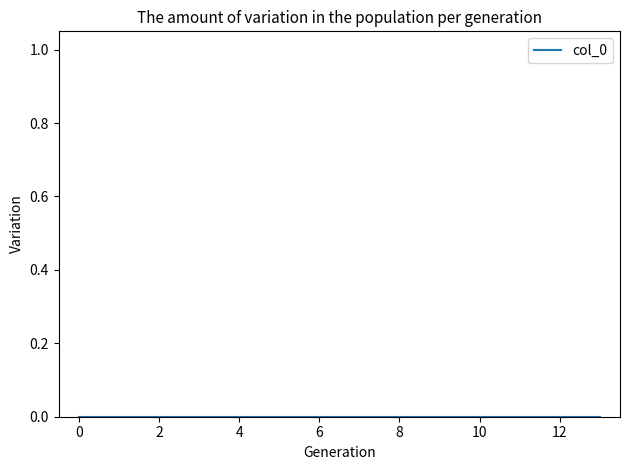

How many lines are shown in the chart?

1